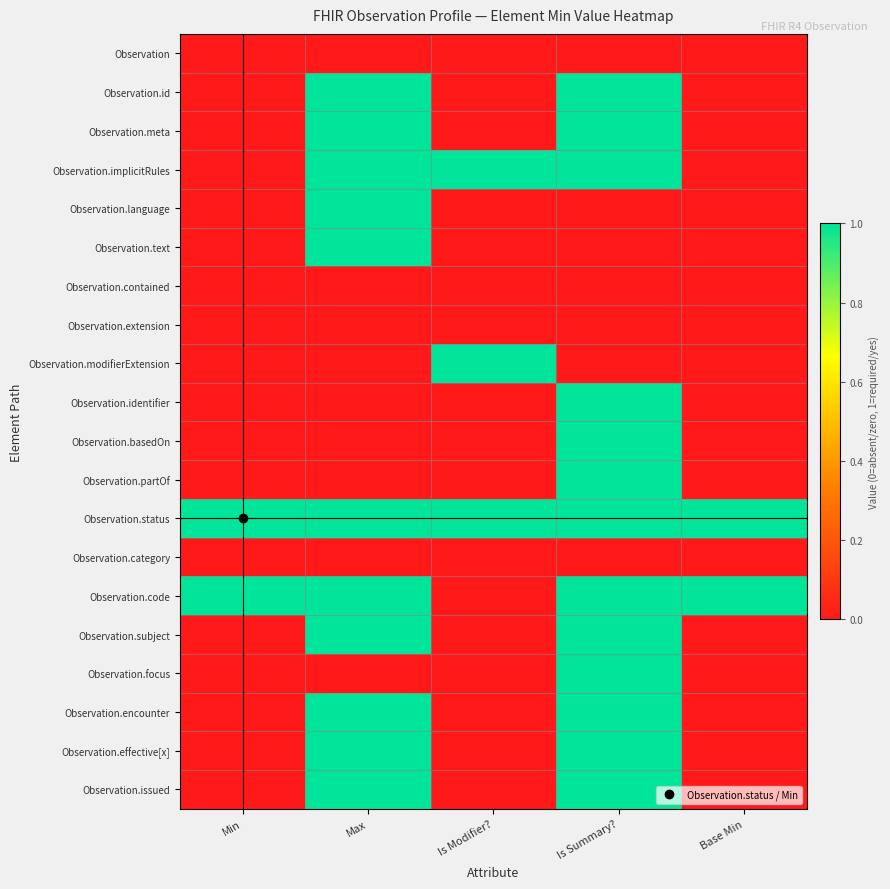

Between Min and Is Summary?, which series saw the biggest shift?

Observation.id